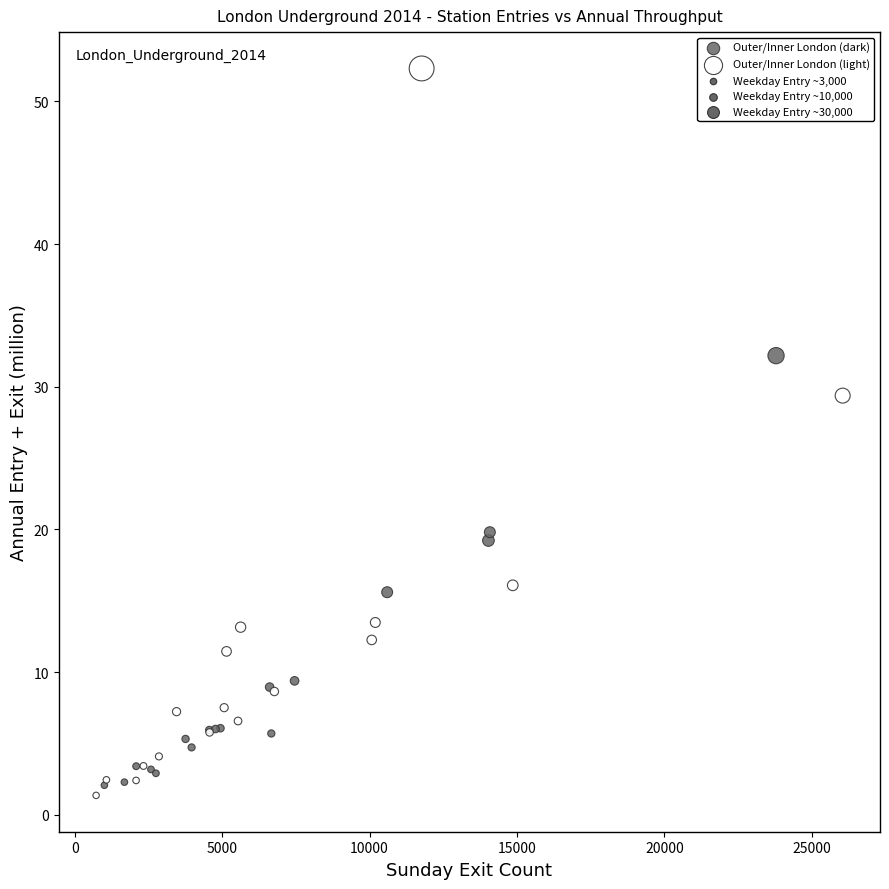

Which series has the largest Y range (max minus min)?

Outer/Inner London (light)